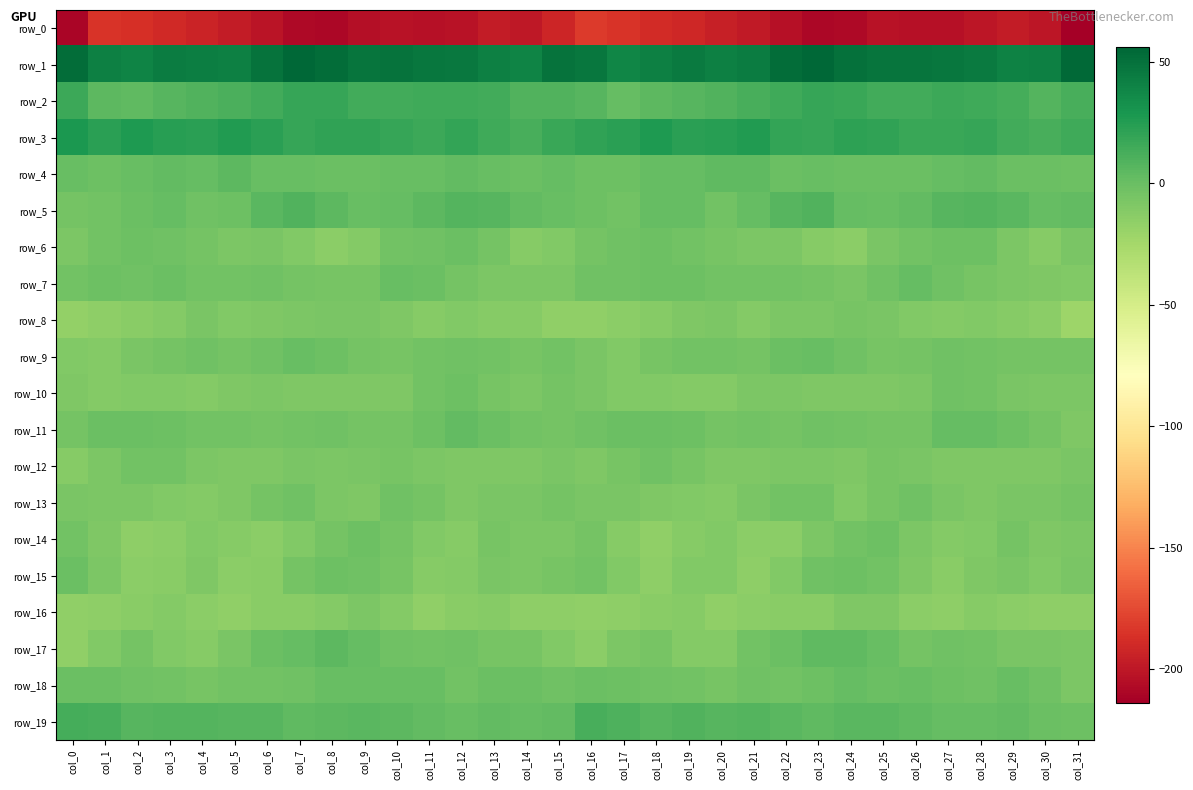

Reading right to left, extract all data points from this chart.

row_0: col_31=-213.8	col_30=-200.5	col_29=-197.2	col_28=-200.7	col_27=-203.6	col_26=-204.0	col_25=-203.3	col_24=-208.4	col_23=-209.3	col_22=-203.9	col_21=-198.7	col_20=-195.7	col_19=-191.0	col_18=-189.2	col_17=-185.0	col_16=-181.6	col_15=-191.7	col_14=-199.9	col_13=-197.1	col_12=-202.7	col_11=-204.0	col_10=-203.0	col_9=-204.7	col_8=-209.5	col_7=-208.2	col_6=-201.3	col_5=-197.6	col_4=-193.7	col_3=-190.5	col_2=-187.5	col_1=-184.4	col_0=-209.9
row_1: col_31=54.4	col_30=42.0	col_29=40.4	col_28=44.5	col_27=47.1	col_26=48.4	col_25=48.3	col_24=49.6	col_23=55.9	col_22=52.4	col_21=43.5	col_20=41.7	col_19=44.6	col_18=41.4	col_17=38.4	col_16=47.3	col_15=49.2	col_14=39.9	col_13=42.1	col_12=45.7	col_11=47.4	col_10=49.3	col_9=47.6	col_8=52.6	col_7=55.7	col_6=49.1	col_5=41.7	col_4=43.1	col_3=44.2	col_2=39.9	col_1=41.3	col_0=52.0
row_2: col_31=11.8	col_30=8.1	col_29=12.8	col_28=15.5	col_27=16.0	col_26=14.4	col_25=14.5	col_24=17.4	col_23=18.9	col_22=15.7	col_21=11.7	col_20=9.3	col_19=7.4	col_18=5.0	col_17=1.7	col_16=7.3	col_15=9.4	col_14=9.5	col_13=14.3	col_12=15.6	col_11=15.7	col_10=14.3	col_9=14.6	col_8=18.7	col_7=18.4	col_6=13.9	col_5=10.6	col_4=8.7	col_3=6.5	col_2=3.9	col_1=4.5	col_0=16.5
row_3: col_31=15.1	col_30=12.6	col_29=13.9	col_28=18.4	col_27=17.9	col_26=17.2	col_25=20.5	col_24=21.5	col_23=19.0	col_22=19.9	col_21=25.5	col_20=23.9	col_19=22.2	col_18=27.3	col_17=22.9	col_16=20.4	col_15=17.7	col_14=12.6	col_13=15.3	col_12=19.1	col_11=16.7	col_10=18.6	col_9=20.7	col_8=20.6	col_7=18.9	col_6=22.3	col_5=25.7	col_4=22.8	col_3=23.9	col_2=27.3	col_1=22.5	col_0=28.0
row_4: col_31=-1.6	col_30=-0.6	col_29=-0.8	col_28=2.6	col_27=1.6	col_26=-0.2	col_25=0.1	col_24=-0.5	col_23=0.9	col_22=-0.6	col_21=3.6	col_20=3.3	col_19=1.4	col_18=2.0	col_17=-2.0	col_16=-1.4	col_15=1.6	col_14=-0.9	col_13=0.3	col_12=2.7	col_11=0.6	col_10=0.1	col_9=-0.1	col_8=-0.3	col_7=0.4	col_6=0.3	col_5=4.6	col_4=2.0	col_3=2.2	col_2=0.7	col_1=-1.9	col_0=0.3
row_5: col_31=3.2	col_30=1.4	col_29=6.3	col_28=7.7	col_27=7.1	col_26=2.4	col_25=0.8	col_24=2.1	col_23=8.8	col_22=7.2	col_21=1.8	col_20=-3.6	col_19=1.2	col_18=1.2	col_17=-3.3	col_16=-1.8	col_15=1.1	col_14=3.1	col_13=7.3	col_12=7.8	col_11=5.3	col_10=1.7	col_9=0.7	col_8=4.9	col_7=8.9	col_6=5.9	col_5=-1.3	col_4=-2.3	col_3=2.0	col_2=-0.2	col_1=-4.1	col_0=-4.6
row_6: col_31=-7.3	col_30=-12.6	col_29=-8.0	col_28=-1.5	col_27=-1.6	col_26=-3.2	col_25=-7.1	col_24=-14.2	col_23=-11.8	col_22=-7.7	col_21=-7.9	col_20=-6.1	col_19=-3.2	col_18=-1.6	col_17=-2.3	col_16=-4.5	col_15=-9.8	col_14=-12.3	col_13=-5.0	col_12=-0.7	col_11=-2.3	col_10=-3.8	col_9=-10.6	col_8=-13.7	col_7=-10.1	col_6=-7.1	col_5=-8.0	col_4=-4.5	col_3=-2.4	col_2=-1.5	col_1=-3.1	col_0=-7.9
row_7: col_31=-10.2	col_30=-9.2	col_29=-7.9	col_28=-5.9	col_27=-2.1	col_26=1.4	col_25=-2.5	col_24=-6.9	col_23=-4.8	col_22=-3.2	col_21=-3.1	col_20=-3.7	col_19=-1.8	col_18=-1.5	col_17=-2.1	col_16=-2.3	col_15=-7.5	col_14=-8.3	col_13=-7.6	col_12=-4.2	col_11=-0.8	col_10=1.1	col_9=-5.6	col_8=-5.6	col_7=-4.9	col_6=-2.5	col_5=-3.7	col_4=-3.2	col_3=-0.8	col_2=-2.1	col_1=-1.9	col_0=-4.0
row_8: col_31=-21.0	col_30=-14.1	col_29=-12.0	col_28=-10.1	col_27=-11.2	col_26=-9.9	col_25=-7.2	col_24=-6.1	col_23=-7.9	col_22=-8.3	col_21=-10.5	col_20=-7.7	col_19=-9.3	col_18=-11.9	col_17=-14.2	col_16=-15.8	col_15=-16.4	col_14=-12.4	col_13=-11.8	col_12=-9.7	col_11=-11.7	col_10=-8.6	col_9=-6.9	col_8=-6.3	col_7=-8.0	col_6=-8.8	col_5=-10.2	col_4=-7.2	col_3=-11.0	col_2=-12.6	col_1=-15.3	col_0=-17.6
row_9: col_31=-4.4	col_30=-5.1	col_29=-4.7	col_28=-3.1	col_27=-2.8	col_26=-4.8	col_25=-5.4	col_24=-2.2	col_23=0.1	col_22=-0.8	col_21=-4.5	col_20=-3.9	col_19=-3.1	col_18=-5.3	col_17=-9.7	col_16=-7.3	col_15=-3.4	col_14=-5.4	col_13=-4.0	col_12=-2.4	col_11=-3.9	col_10=-5.3	col_9=-4.5	col_8=-1.1	col_7=0.4	col_6=-2.3	col_5=-4.9	col_4=-3.0	col_3=-4.2	col_2=-7.0	col_1=-10.8	col_0=-10.4
row_10: col_31=-8.2	col_30=-7.6	col_29=-6.9	col_28=-3.2	col_27=-2.1	col_26=-7.3	col_25=-9.3	col_24=-8.7	col_23=-9.3	col_22=-7.7	col_21=-7.7	col_20=-10.7	col_19=-10.5	col_18=-10.2	col_17=-10.4	col_16=-7.0	col_15=-5.0	col_14=-7.7	col_13=-5.6	col_12=-1.7	col_11=-4.1	col_10=-8.5	col_9=-8.9	col_8=-9.2	col_7=-8.9	col_6=-7.4	col_5=-8.6	col_4=-10.8	col_3=-10.2	col_2=-10.5	col_1=-10.6	col_0=-9.2
row_11: col_31=-8.8	col_30=-4.7	col_29=-1.9	col_28=1.9	col_27=1.3	col_26=-4.6	col_25=-4.7	col_24=-3.8	col_23=-2.6	col_22=-4.5	col_21=-3.5	col_20=-4.5	col_19=-2.0	col_18=-0.8	col_17=0.0	col_16=-2.1	col_15=-4.8	col_14=-3.5	col_13=-0.6	col_12=2.9	col_11=-1.4	col_10=-5.0	col_9=-4.6	col_8=-3.0	col_7=-3.4	col_6=-4.3	col_5=-3.6	col_4=-3.8	col_3=-1.2	col_2=-0.8	col_1=-0.4	col_0=-5.0
row_12: col_31=-7.1	col_30=-8.4	col_29=-9.2	col_28=-8.9	col_27=-8.7	col_26=-6.6	col_25=-5.6	col_24=-8.5	col_23=-7.3	col_22=-8.0	col_21=-9.4	col_20=-8.8	col_19=-5.5	col_18=-2.4	col_17=-5.4	col_16=-9.2	col_15=-7.2	col_14=-8.9	col_13=-9.0	col_12=-9.0	col_11=-8.0	col_10=-5.4	col_9=-7.2	col_8=-8.0	col_7=-7.3	col_6=-9.3	col_5=-8.7	col_4=-8.3	col_3=-3.5	col_2=-3.2	col_1=-7.6	col_0=-12.4
row_13: col_31=-4.5	col_30=-6.7	col_29=-6.4	col_28=-8.4	col_27=-6.7	col_26=-2.4	col_25=-5.6	col_24=-9.9	col_23=-3.9	col_22=-3.2	col_21=-7.2	col_20=-10.9	col_19=-10.1	col_18=-8.6	col_17=-6.7	col_16=-6.5	col_15=-4.9	col_14=-6.8	col_13=-6.9	col_12=-8.5	col_11=-4.7	col_10=-2.3	col_9=-8.7	col_8=-7.6	col_7=-3.0	col_6=-4.3	col_5=-8.8	col_4=-11.0	col_3=-9.4	col_2=-7.4	col_1=-7.4	col_0=-6.9
row_14: col_31=-7.9	col_30=-9.3	col_29=-4.8	col_28=-9.6	col_27=-10.6	col_26=-7.8	col_25=-1.4	col_24=-3.6	col_23=-7.5	col_22=-13.8	col_21=-13.8	col_20=-9.4	col_19=-12.4	col_18=-16.1	col_17=-11.8	col_16=-4.7	col_15=-7.9	col_14=-7.3	col_13=-5.5	col_12=-11.5	col_11=-9.7	col_10=-5.0	col_9=-1.4	col_8=-4.9	col_7=-10.1	col_6=-14.5	col_5=-11.9	col_4=-9.7	col_3=-14.4	col_2=-15.5	col_1=-9.0	col_0=-3.1
row_15: col_31=-7.0	col_30=-9.5	col_29=-6.5	col_28=-8.7	col_27=-12.6	col_26=-9.0	col_25=-3.3	col_24=-1.3	col_23=-2.3	col_22=-9.9	col_21=-15.2	col_20=-10.2	col_19=-10.2	col_18=-15.3	col_17=-10.3	col_16=-3.5	col_15=-5.8	col_14=-8.3	col_13=-6.4	col_12=-10.9	col_11=-12.2	col_10=-6.1	col_9=-2.4	col_8=-1.4	col_7=-4.2	col_6=-12.9	col_5=-14.3	col_4=-8.8	col_3=-12.8	col_2=-14.2	col_1=-7.3	col_0=-0.3
row_16: col_31=-14.9	col_30=-15.0	col_29=-14.1	col_28=-11.5	col_27=-15.5	col_26=-14.4	col_25=-8.6	col_24=-9.2	col_23=-12.7	col_22=-13.1	col_21=-14.3	col_20=-16.0	col_19=-11.7	col_18=-12.6	col_17=-15.0	col_16=-16.8	col_15=-15.2	col_14=-15.0	col_13=-12.5	col_12=-12.9	col_11=-16.5	col_10=-11.5	col_9=-8.3	col_8=-10.5	col_7=-13.5	col_6=-12.7	col_5=-15.9	col_4=-14.3	col_3=-11.4	col_2=-13.2	col_1=-15.0	col_0=-16.0
row_17: col_31=-8.1	col_30=-6.7	col_29=-6.8	col_28=-3.6	col_27=-2.7	col_26=-4.4	col_25=0.3	col_24=4.2	col_23=3.4	col_22=-0.3	col_21=-3.5	col_20=-11.3	col_19=-11.1	col_18=-6.2	col_17=-7.8	col_16=-14.1	col_15=-9.5	col_14=-6.2	col_13=-6.0	col_12=-2.6	col_11=-3.9	col_10=-2.8	col_9=2.1	col_8=4.9	col_7=1.4	col_6=-0.9	col_5=-6.7	col_4=-12.1	col_3=-9.7	col_2=-5.1	col_1=-10.0	col_0=-16.5
row_18: col_31=-7.6	col_30=-3.0	col_29=0.2	col_28=-2.2	col_27=-1.1	col_26=0.6	col_25=-0.1	col_24=1.3	col_23=-1.1	col_22=-3.4	col_21=-2.9	col_20=-6.0	col_19=-3.9	col_18=-2.8	col_17=-1.0	col_16=-0.3	col_15=-2.9	col_14=-0.7	col_13=-0.3	col_12=-3.2	col_11=0.3	col_10=0.4	col_9=0.4	col_8=1.0	col_7=-2.5	col_6=-3.5	col_5=-4.0	col_4=-5.5	col_3=-3.6	col_2=-2.4	col_1=-0.1	col_0=-0.1
row_19: col_31=-1.6	col_30=0.0	col_29=3.0	col_28=1.3	col_27=1.4	col_26=4.1	col_25=5.9	col_24=5.3	col_23=3.8	col_22=6.2	col_21=7.7	col_20=7.3	col_19=9.0	col_18=6.8	col_17=10.0	col_16=12.4	col_15=3.2	col_14=1.5	col_13=2.6	col_12=0.8	col_11=2.2	col_10=5.1	col_9=6.2	col_8=4.4	col_7=4.3	col_6=7.4	col_5=7.3	col_4=8.1	col_3=8.4	col_2=6.4	col_1=12.5	col_0=13.2